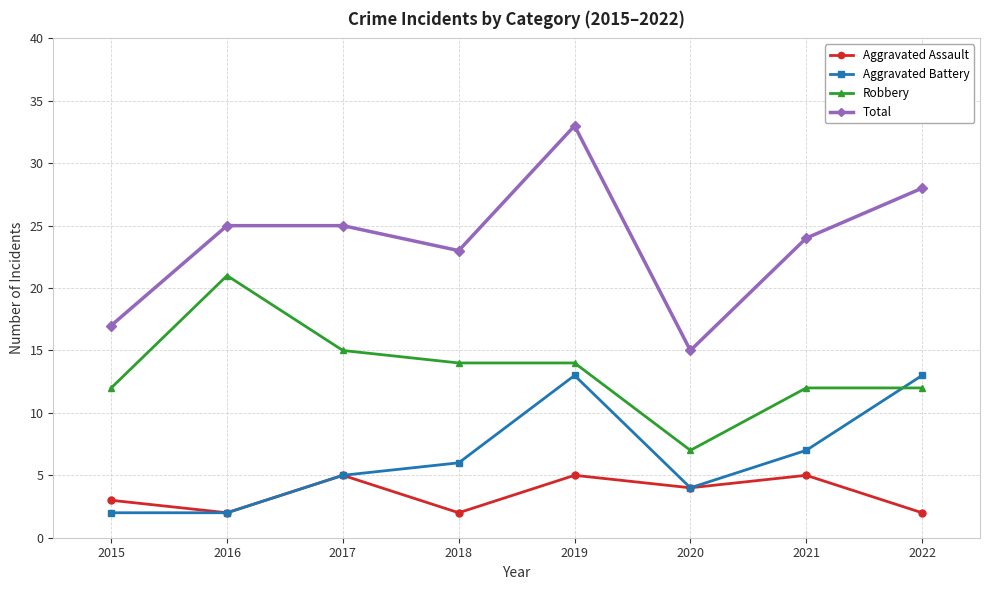

What is the average value of the Aggravated Assault series?

4